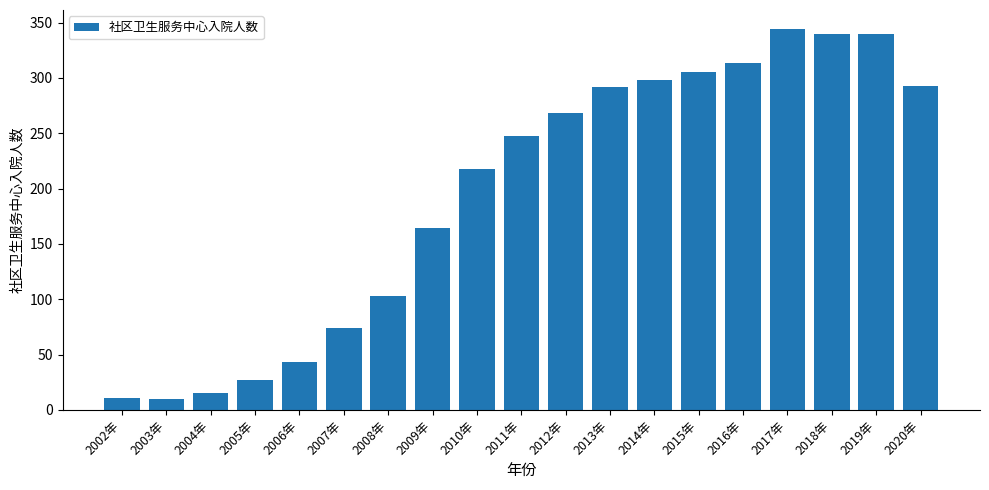

At which category does the chart reach its peak across all series?

2017年